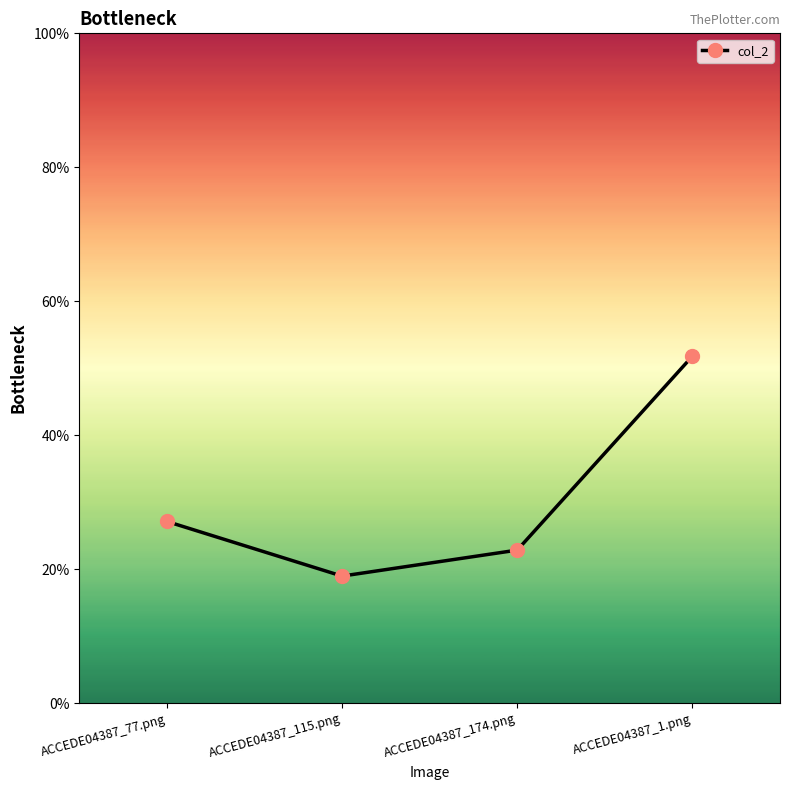

Is this an area chart (filled region under the line)?

No